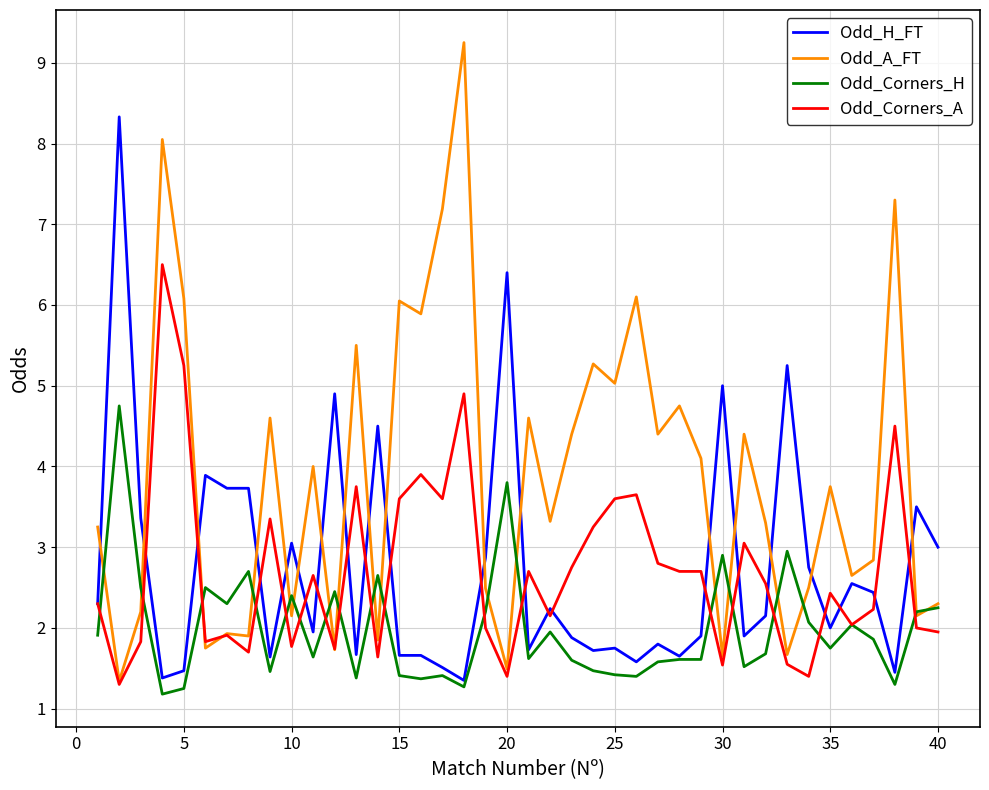

Which series has the largest total across all categories?

Odd_A_FT